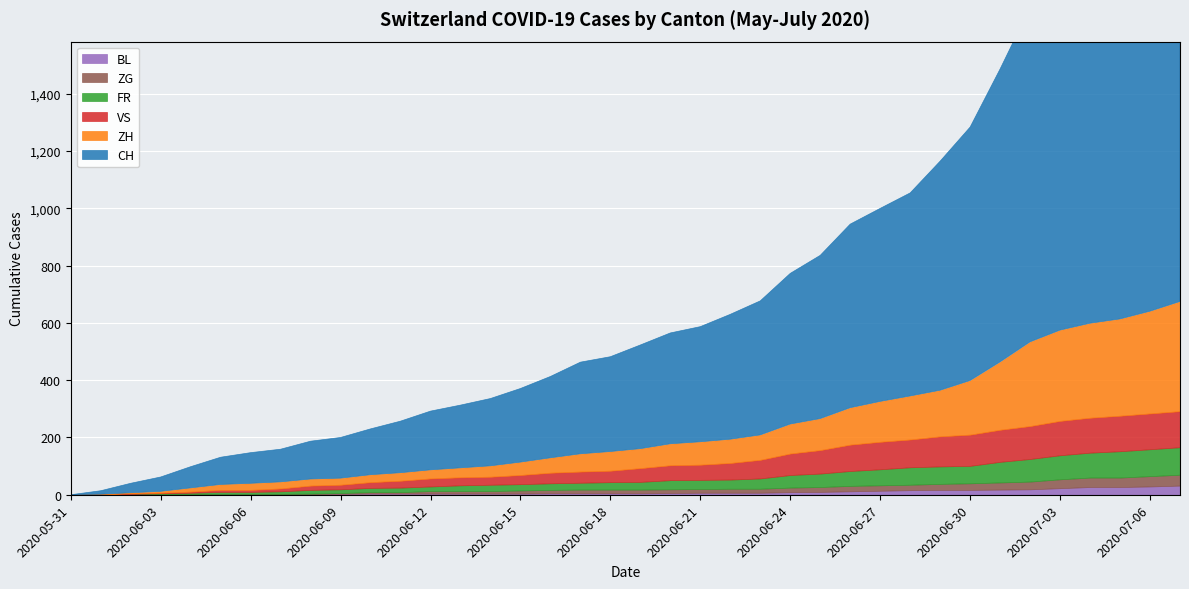

True or false: CH and ZH cross at least once.

False